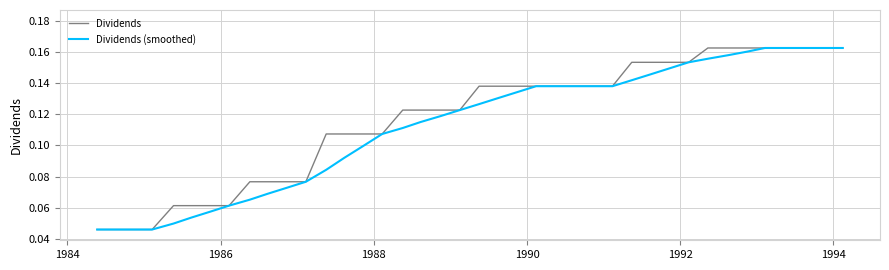

Reading left to right, list all the values displayed in this chart.

Dividends: 0.0	0.0	0.0	0.0	0.1	0.1	0.1	0.1	0.1	0.1	0.1	0.1	0.1	0.1	0.1	0.1	0.1	0.1	0.1	0.1	0.1	0.1	0.1	0.1	0.1	0.1	0.1	0.1	0.2	0.2	0.2	0.2	0.2	0.2	0.2	0.2	0.2	0.2	0.2	0.2
Dividends (smoothed): 0.0	0.0	0.0	0.0	0.0	0.1	0.1	0.1	0.1	0.1	0.1	0.1	0.1	0.1	0.1	0.1	0.1	0.1	0.1	0.1	0.1	0.1	0.1	0.1	0.1	0.1	0.1	0.1	0.1	0.1	0.1	0.2	0.2	0.2	0.2	0.2	0.2	0.2	0.2	0.2